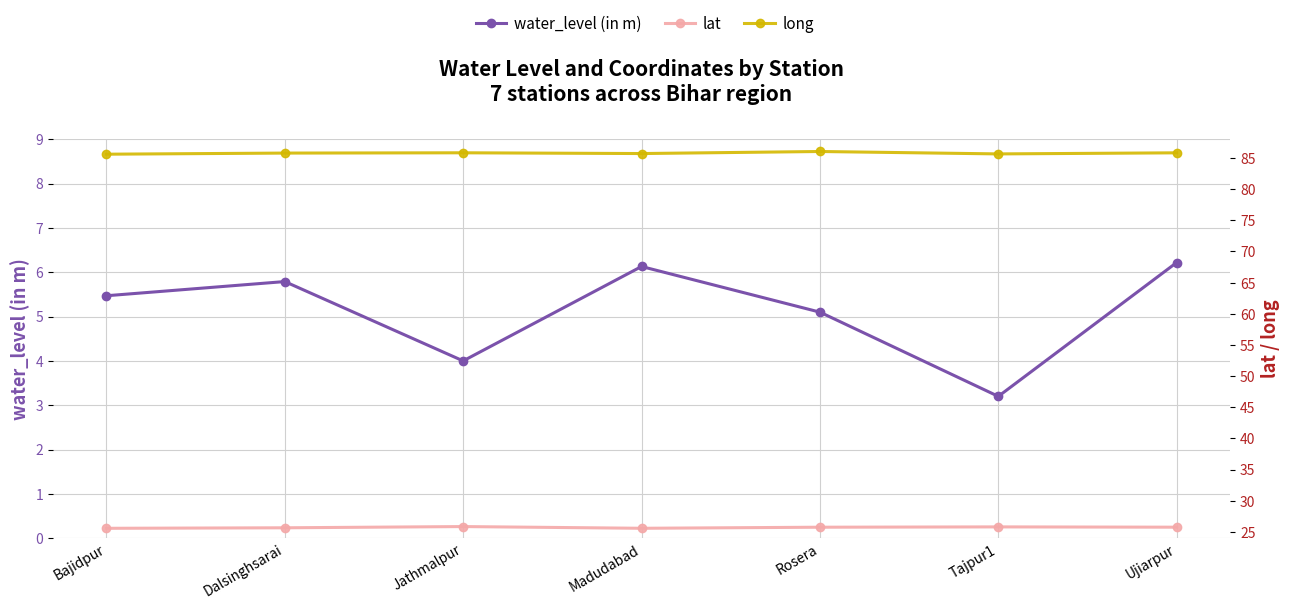

Where is the first local maximum for lat?

Jathmalpur